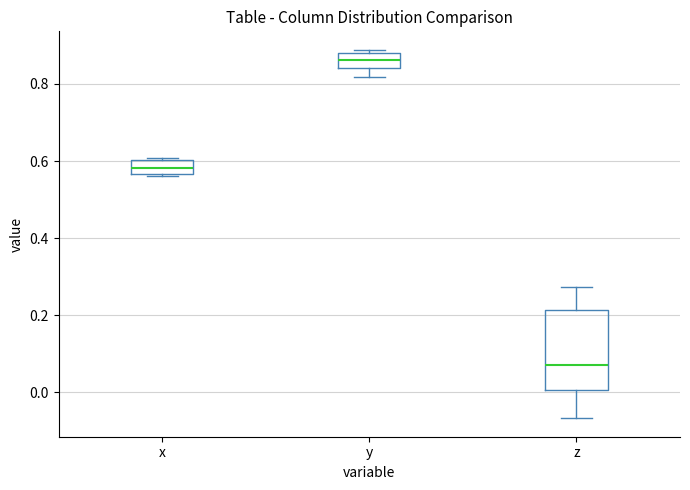

Where is the lower edge of the box for z on the y-axis? The values are not printed on the chart, so give them approximately, as read against the axis.

0.00